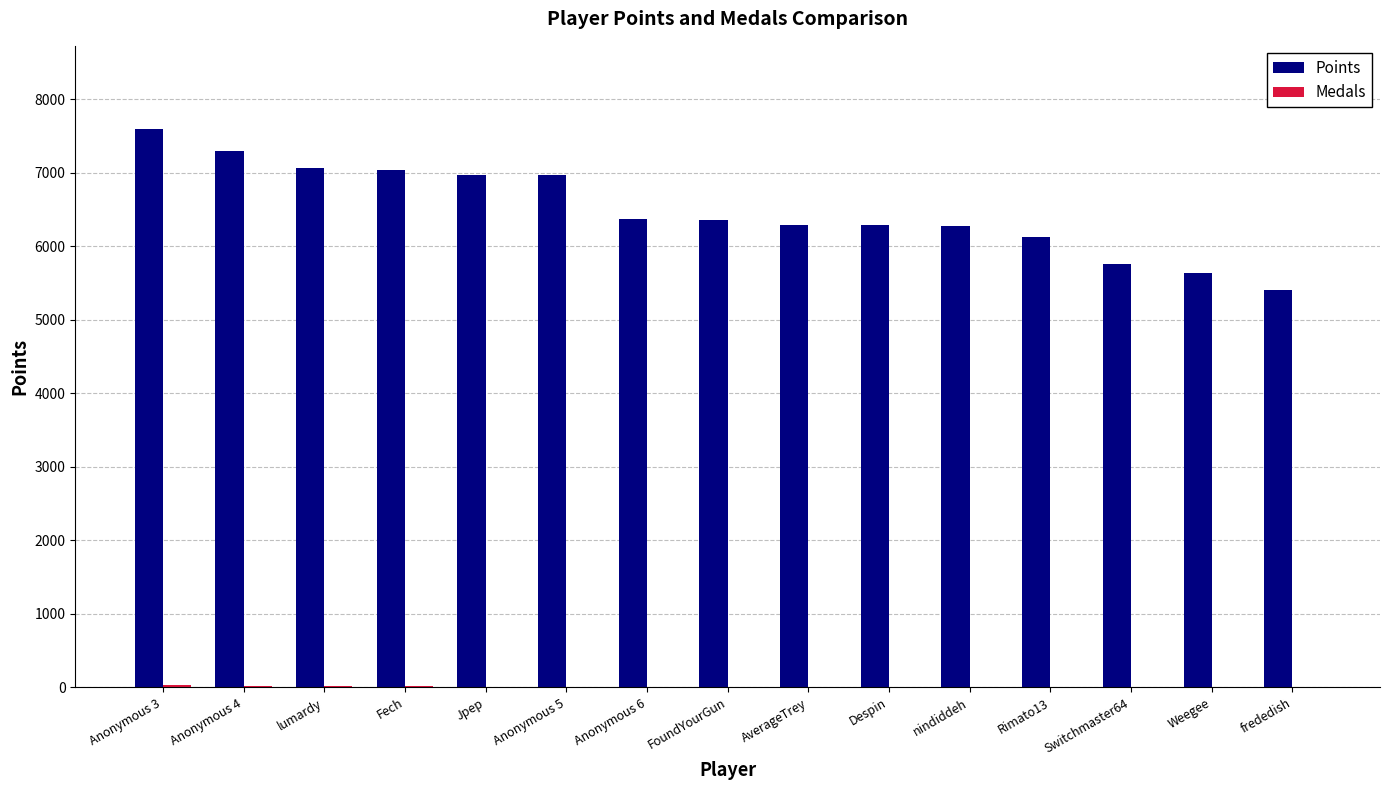

The Points series shows 5402 at frededish. True or false?

True